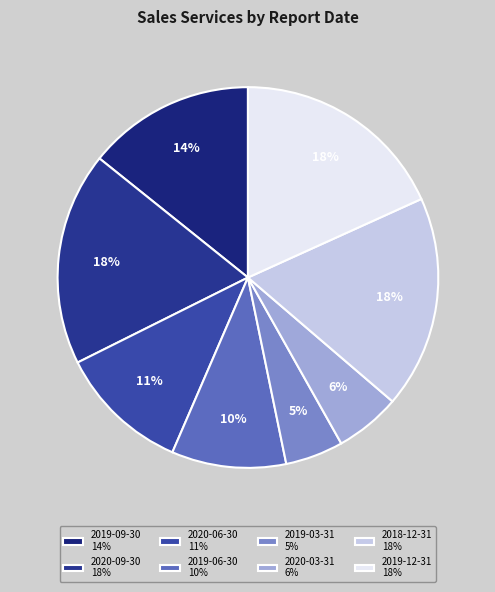

Combined, what portion of the pie is 2018-12-31 and 2020-03-31?

23.6%